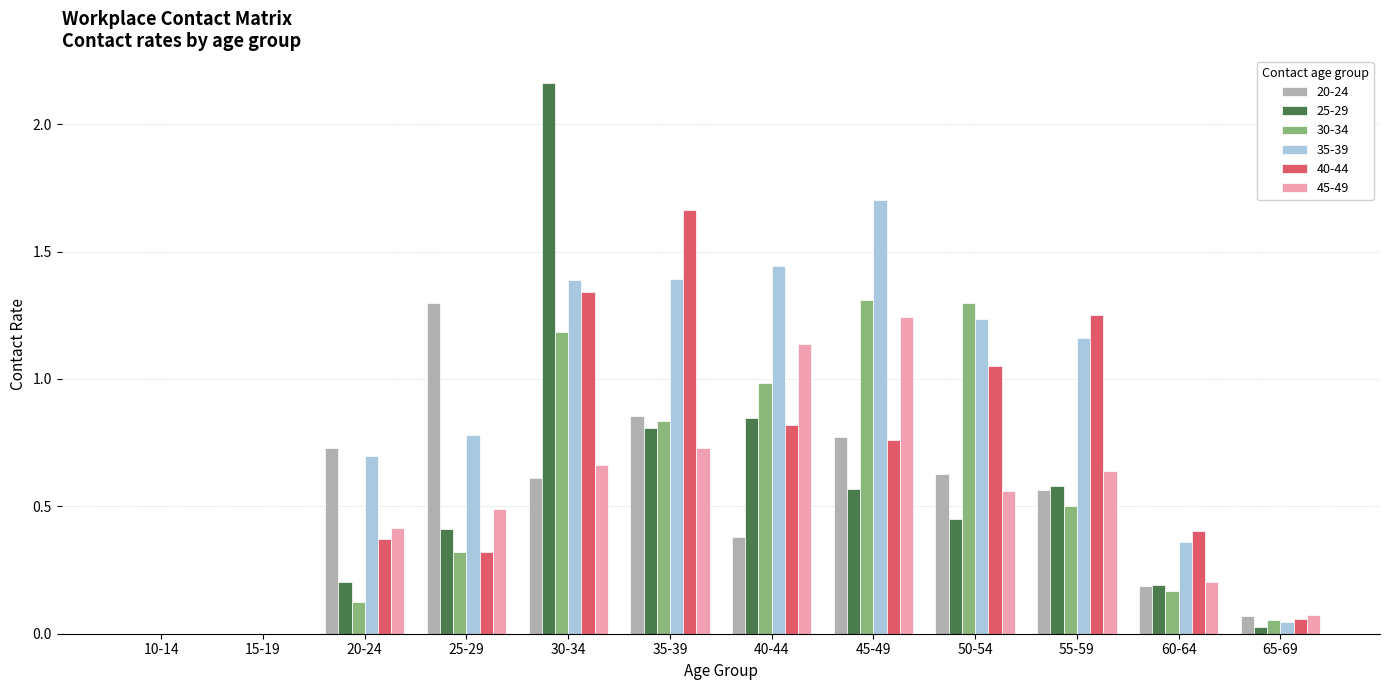

Between 45-49 and 50-54, which series saw the biggest shift?

45-49